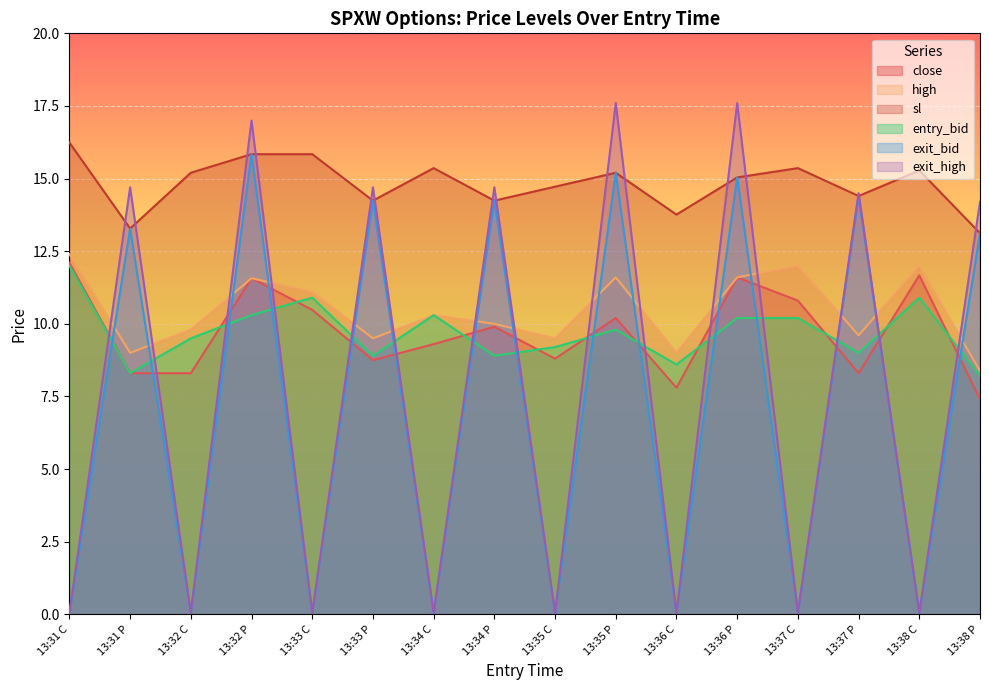

Between which two adjacent categories do exit_high and sl first intersect?

13:31 C and 13:31 P